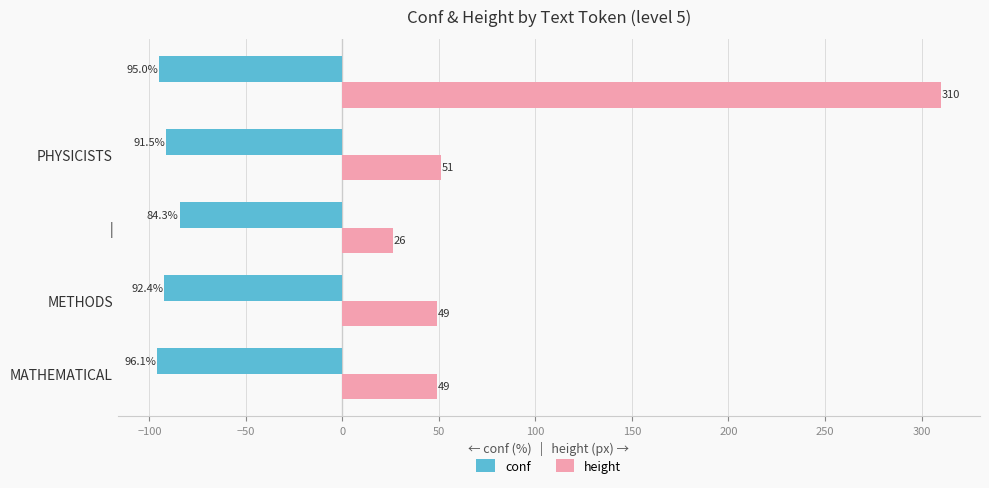

Which series has the largest range (max minus min)?

height